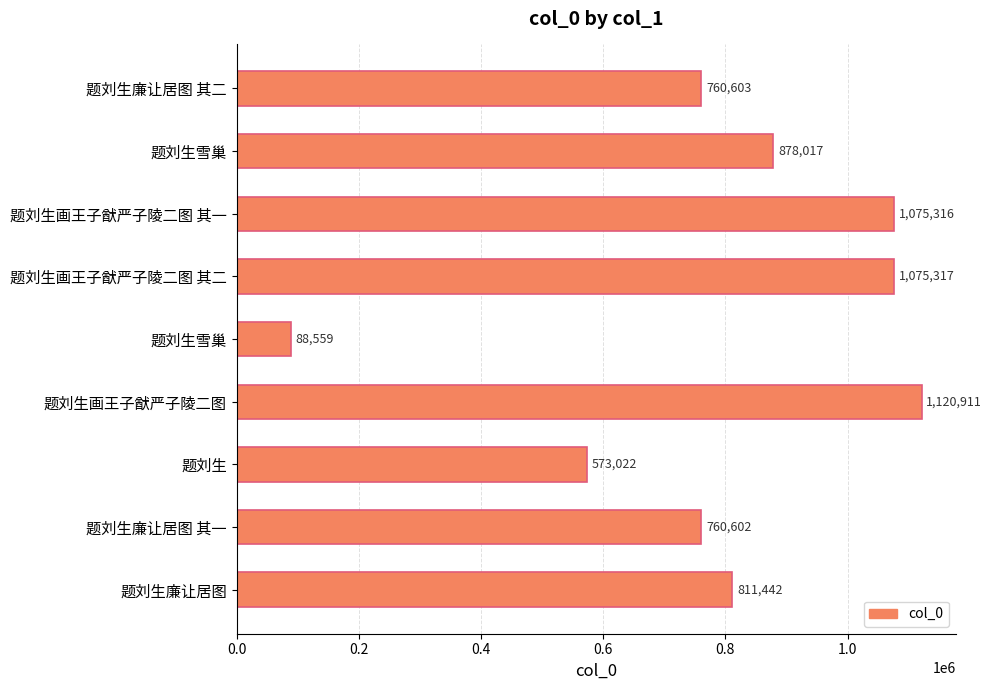

How many series are shown in this chart?

1